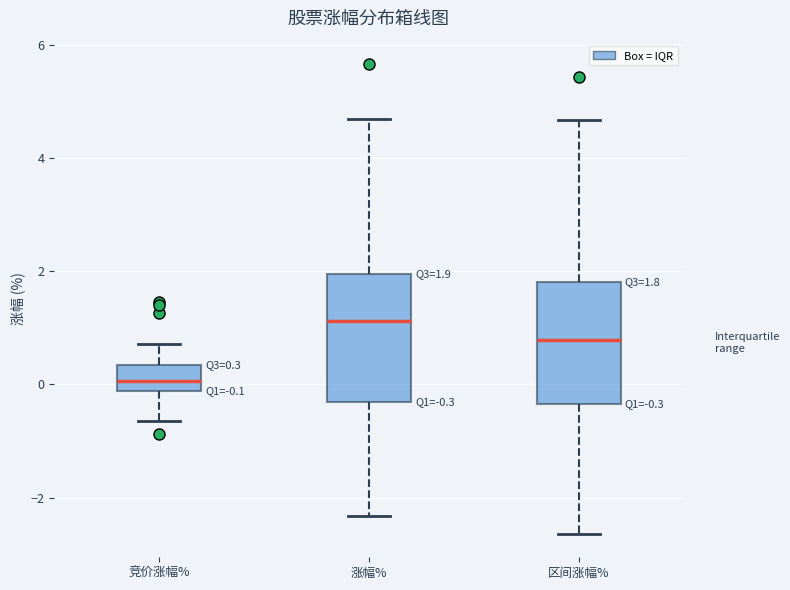

Which box's median line is the lowest?

竞价涨幅%